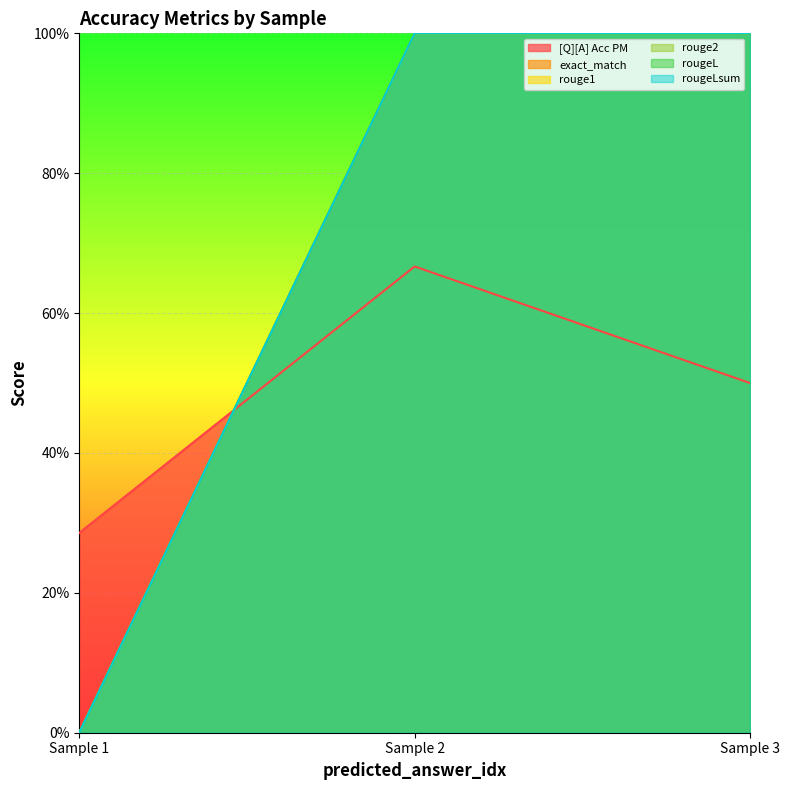

How many positive values does the rouge1 series have?

2